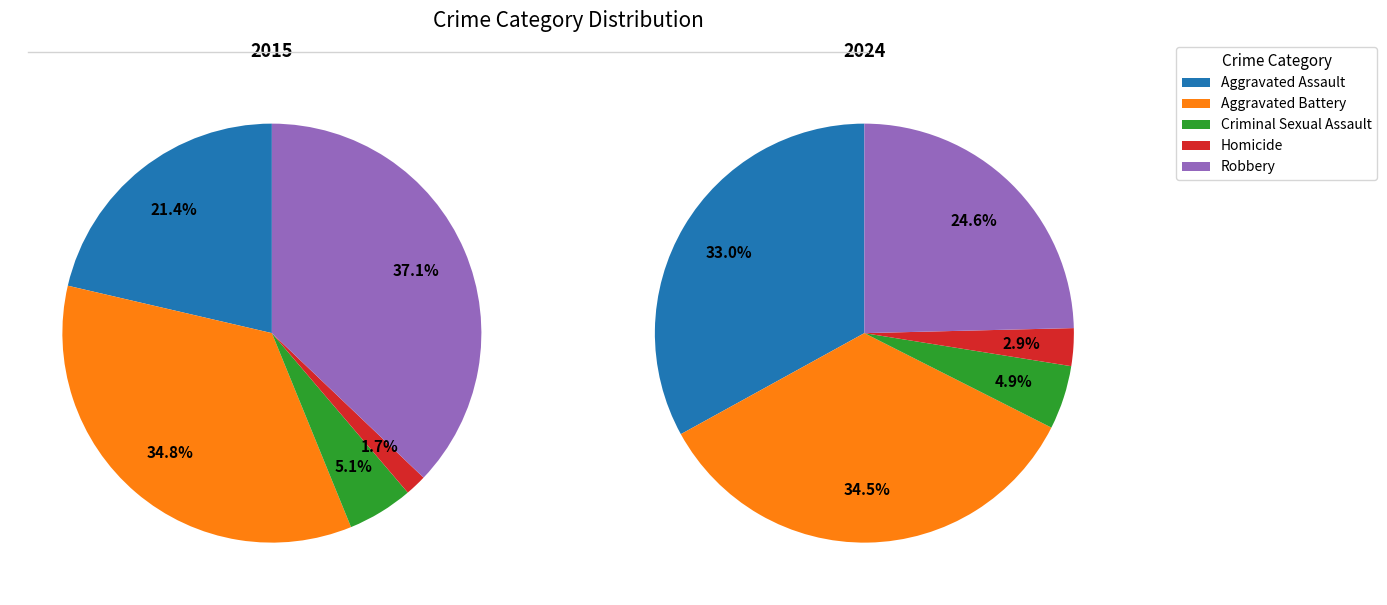

Does Aggravated Battery account for over 50% of the chart?

No